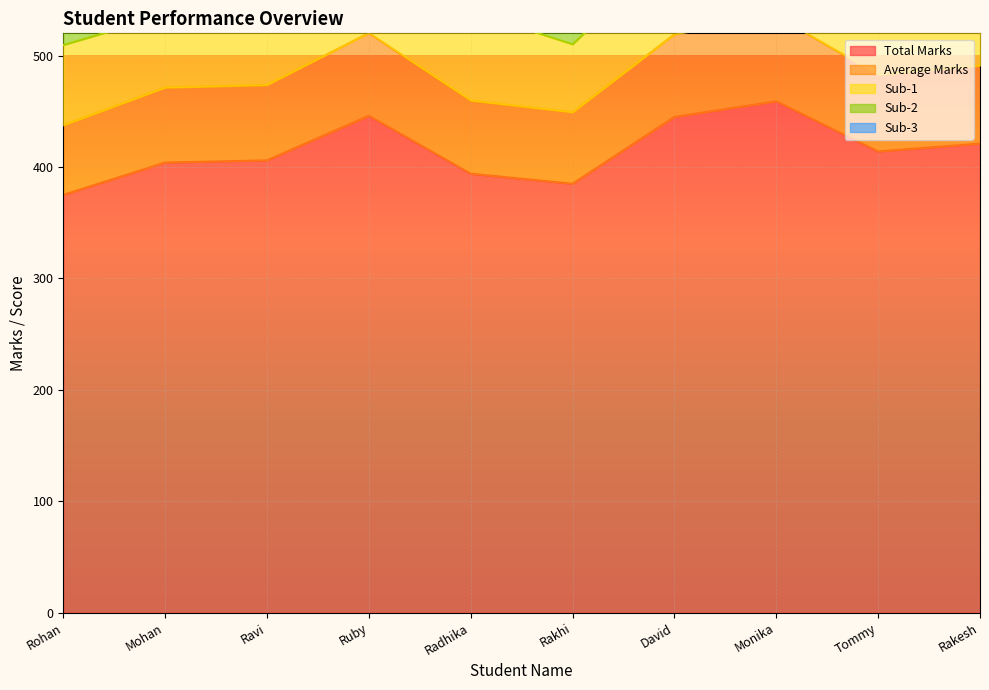

Between Radhika and David, which series saw the biggest shift?

Total Marks